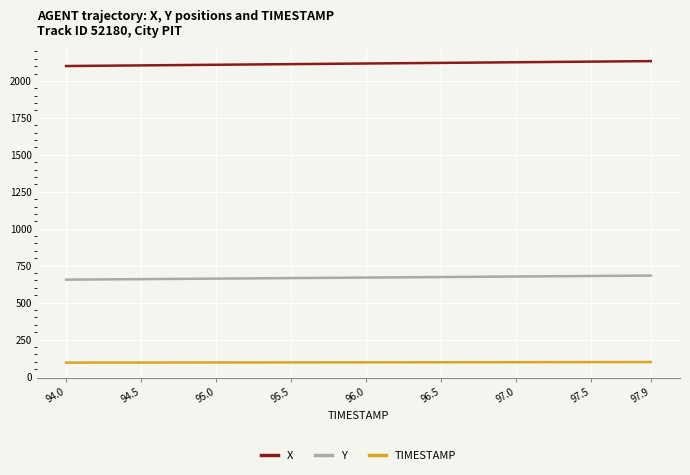

Which series has the largest total across all categories?

X